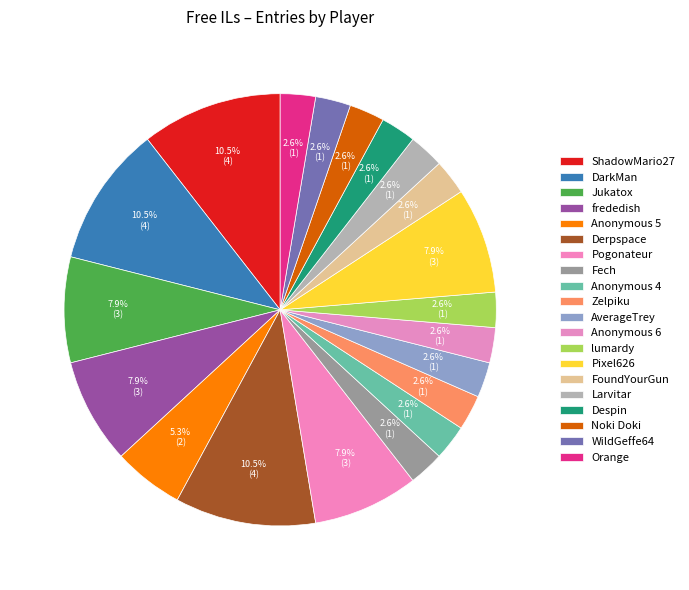

What percentage do Zelpiku and Derpspace together represent?

13.2%